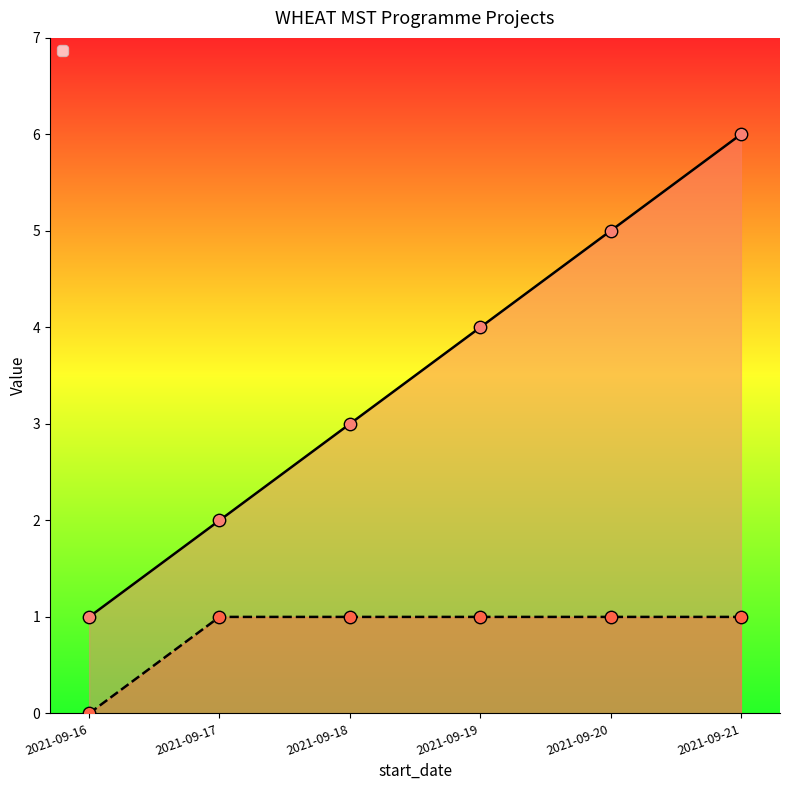

Which series contains the lowest Y value?

_id_parent